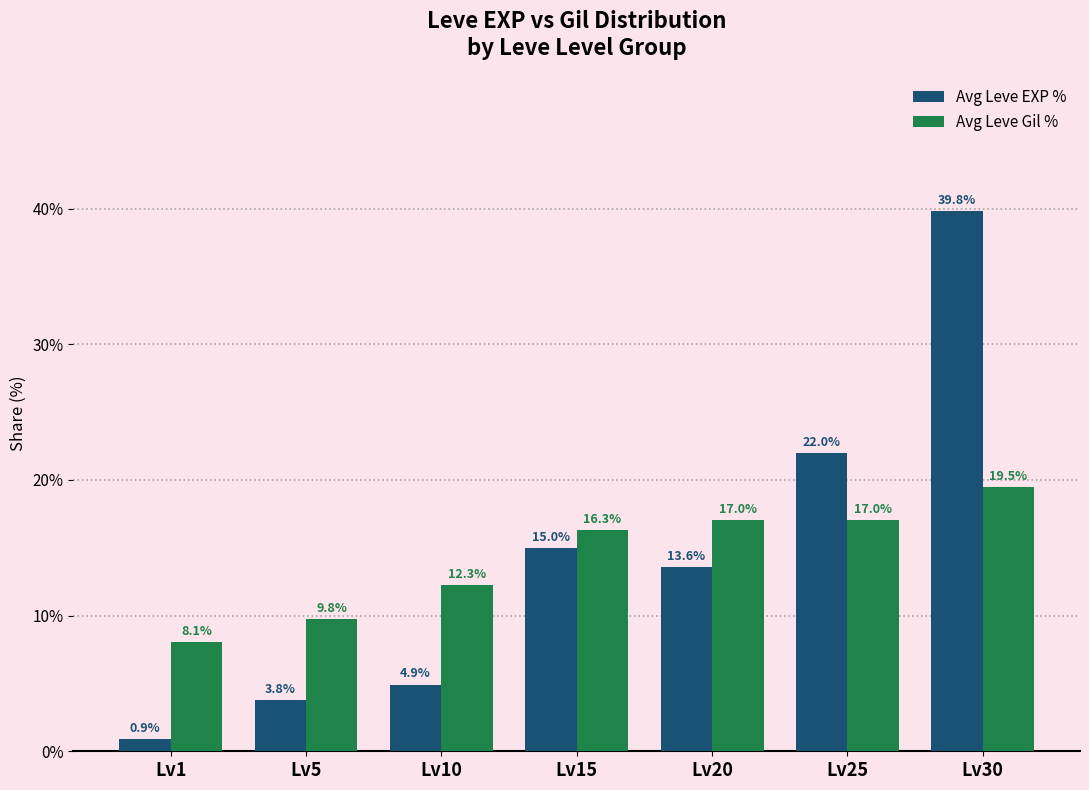

What is the total value across all series at Lv30?

59.3